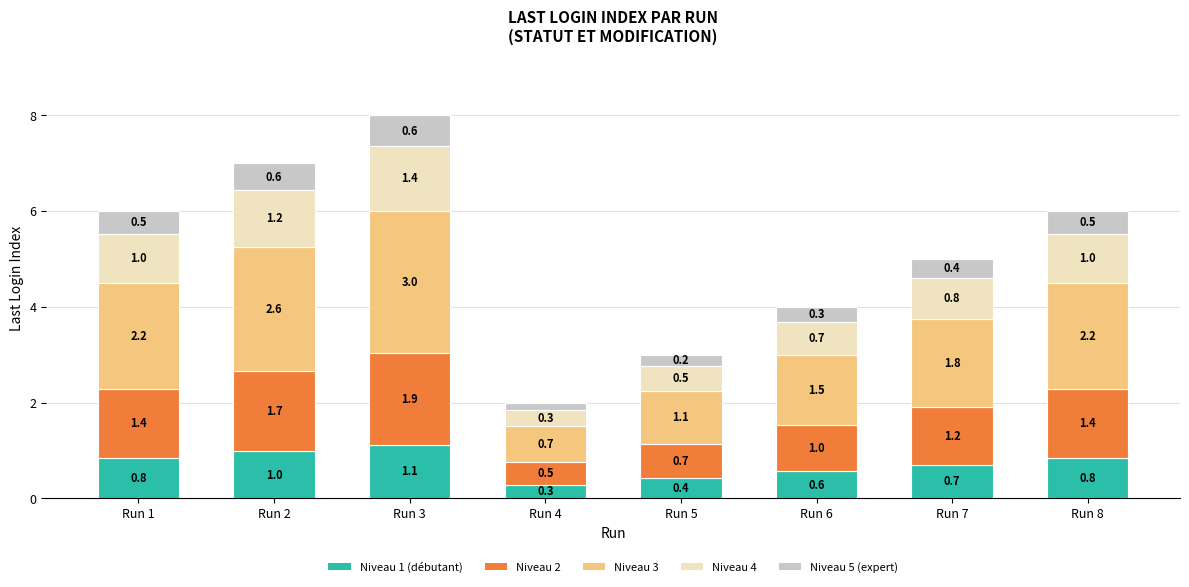

Is it true that Niveau 1 (débutant) equals 1.1 at Run 7?

False